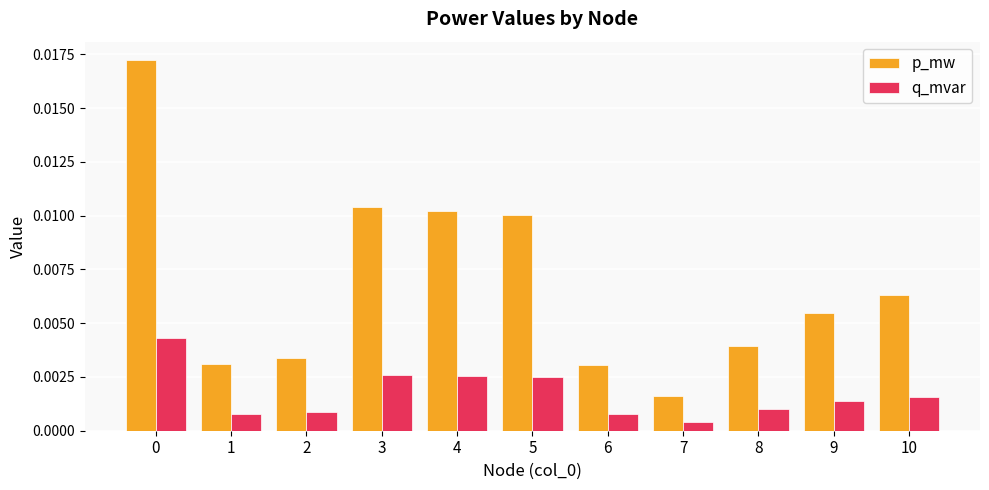

Between 1 and 8, which series saw the biggest shift?

p_mw